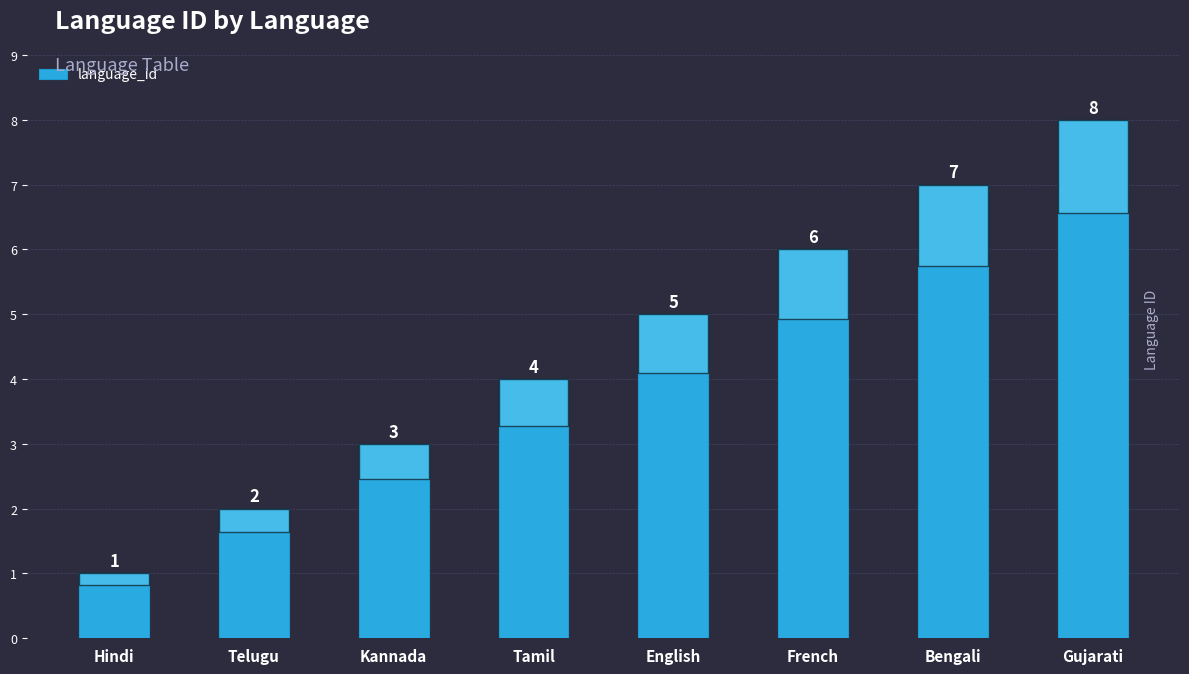

What is the minimum value shown in the chart?

1